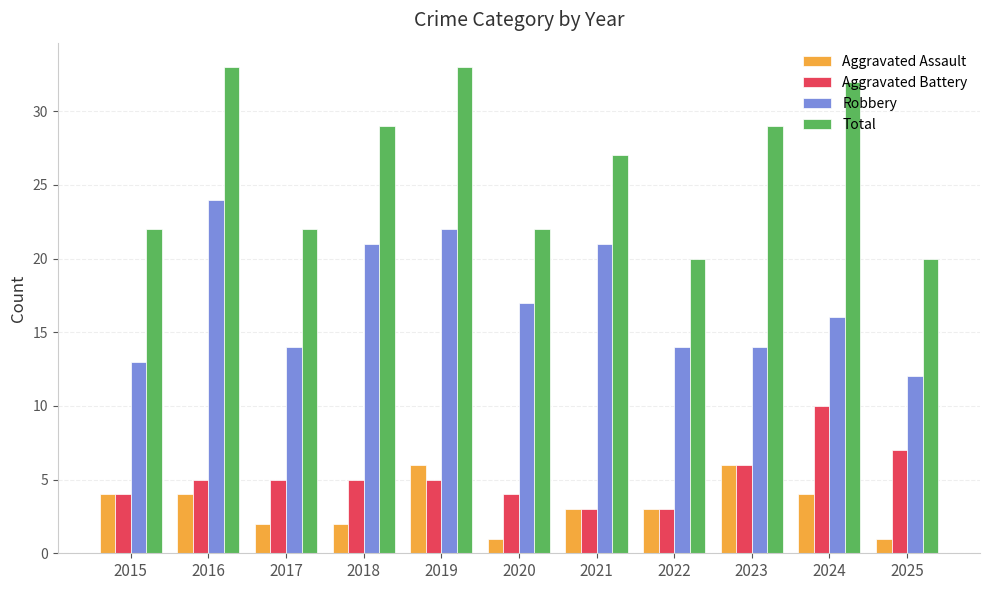

How many groups of bars are there?

11